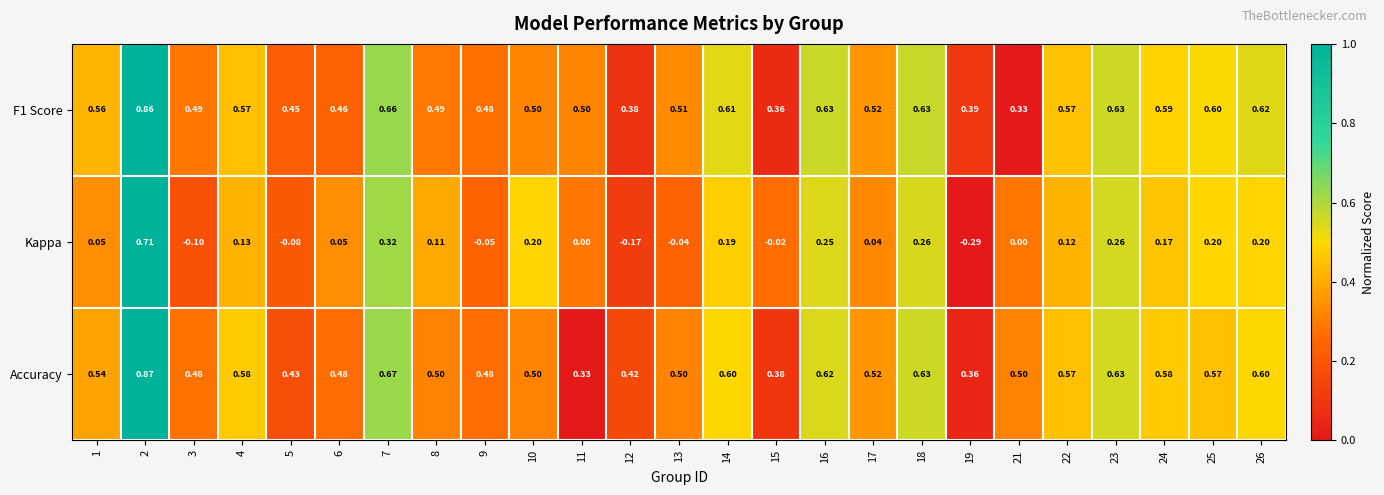

At 1, list the series in order from largest to smallest.

F1 Score, Accuracy, Kappa